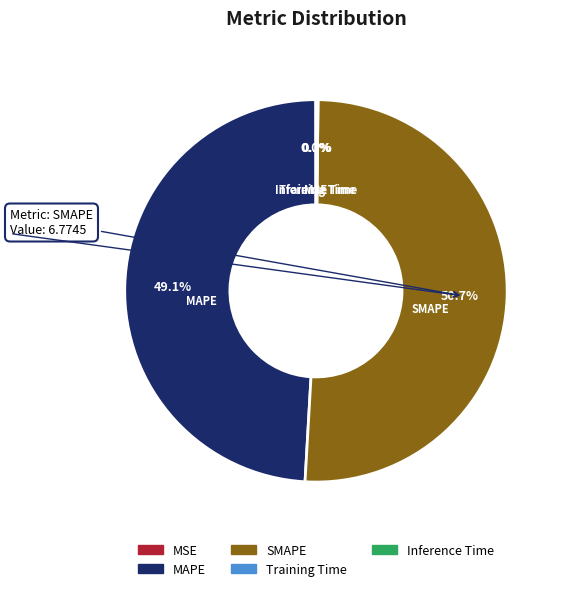

Which slice represents more than half of the pie?

SMAPE